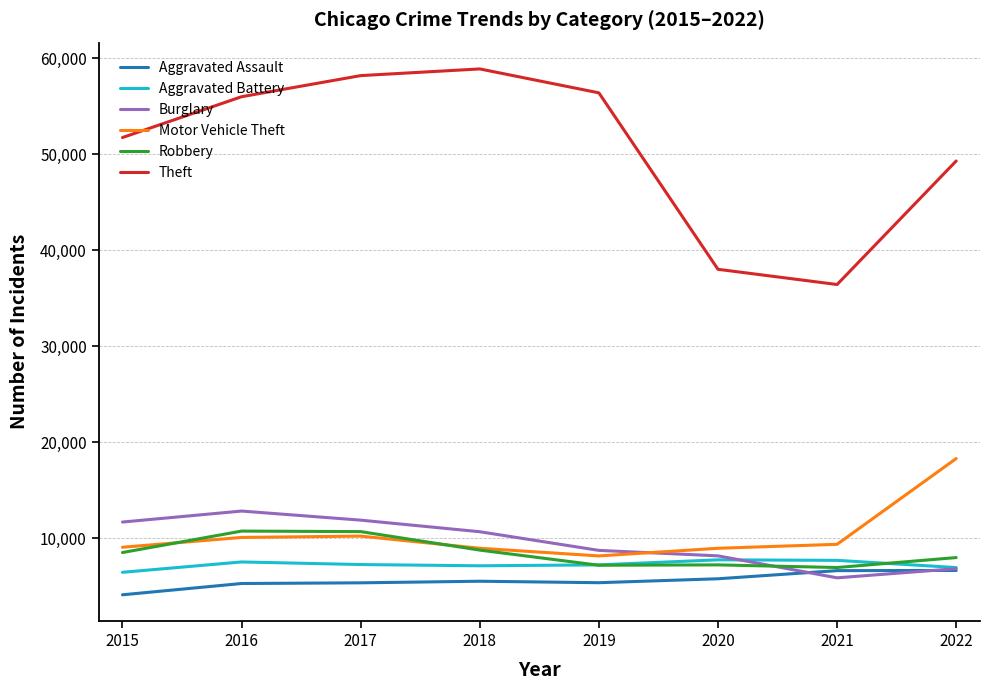

True or false: Theft and Aggravated Assault intersect in this chart.

False